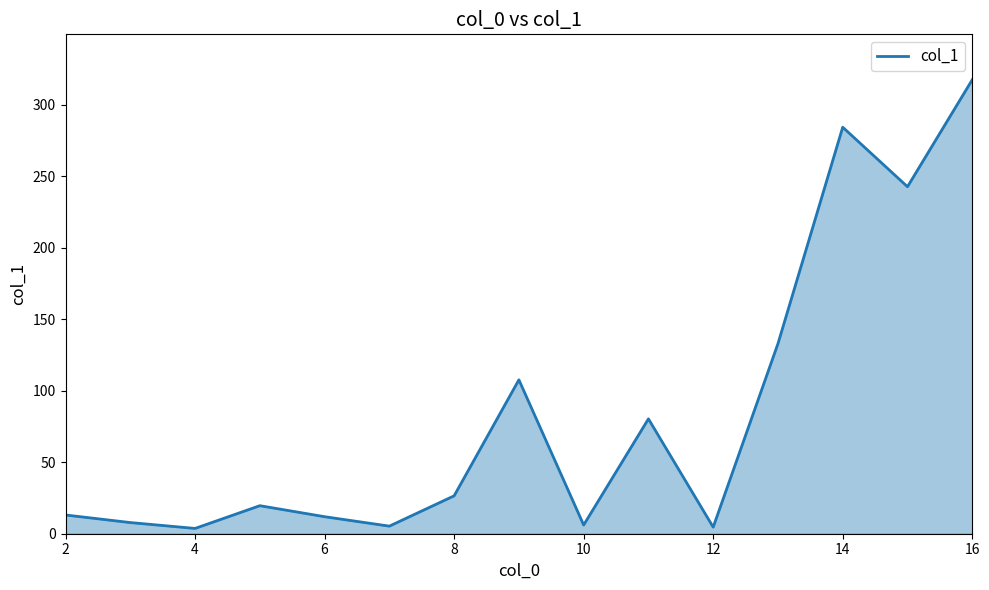

What is the difference between the maximum and minimum values?

313.7